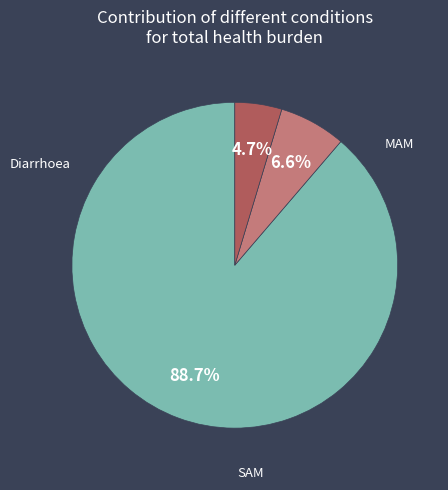

What is the largest slice in the pie chart?

Diarrhoea